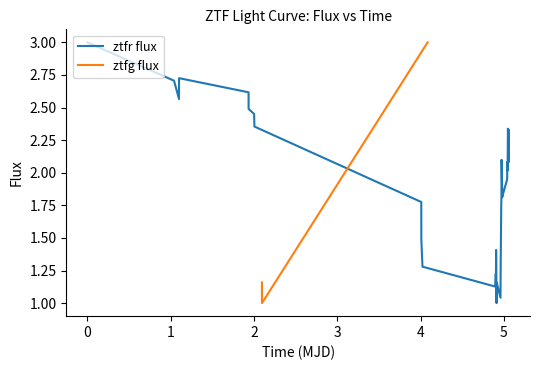

What is the minimum value for ztfg flux?

1.0